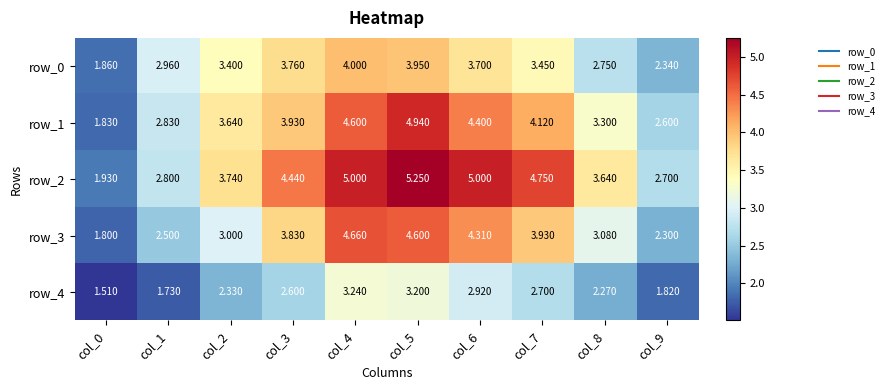

Count the number of categories in the chart.

10